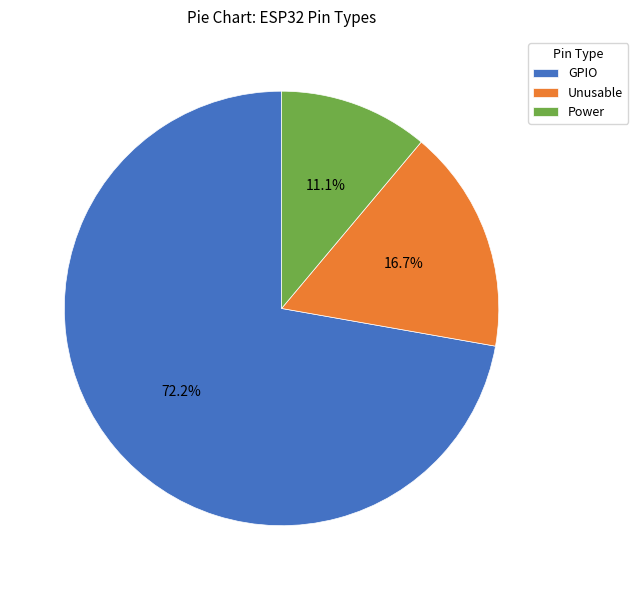

Count the number of slices in the pie.

3